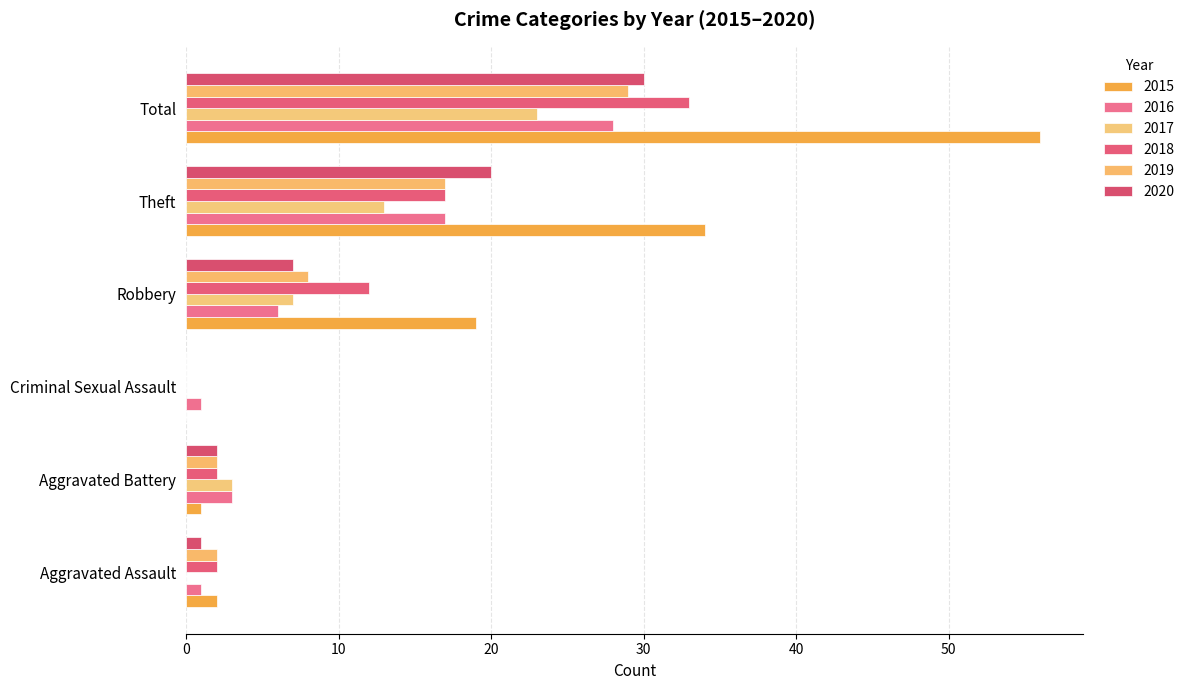

What is the sum of the 2020 values at Aggravated Battery and Total?

32